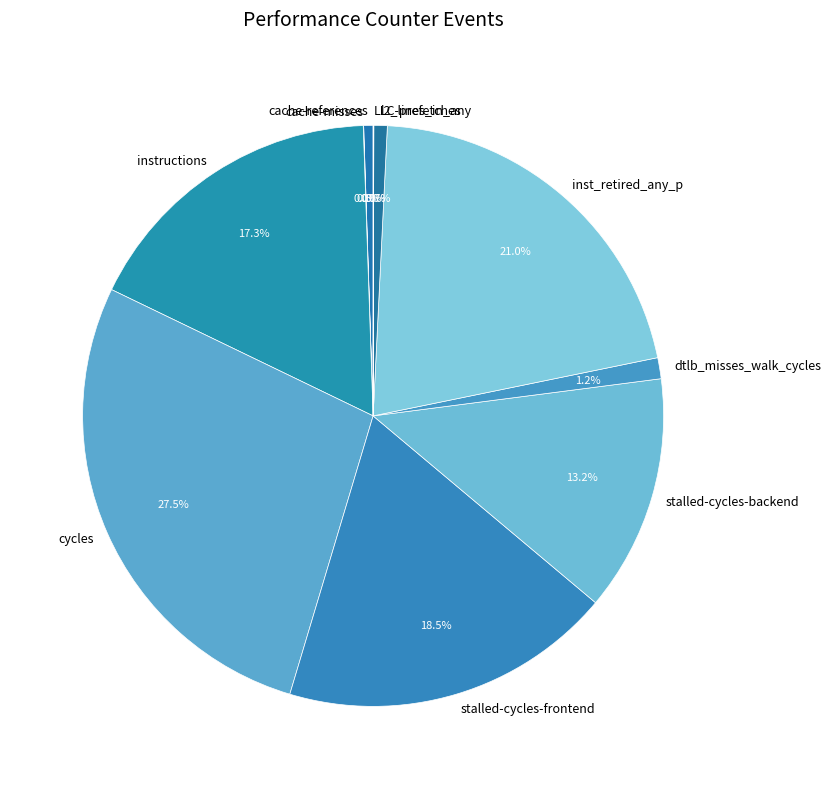

Does any single category account for the majority?

No